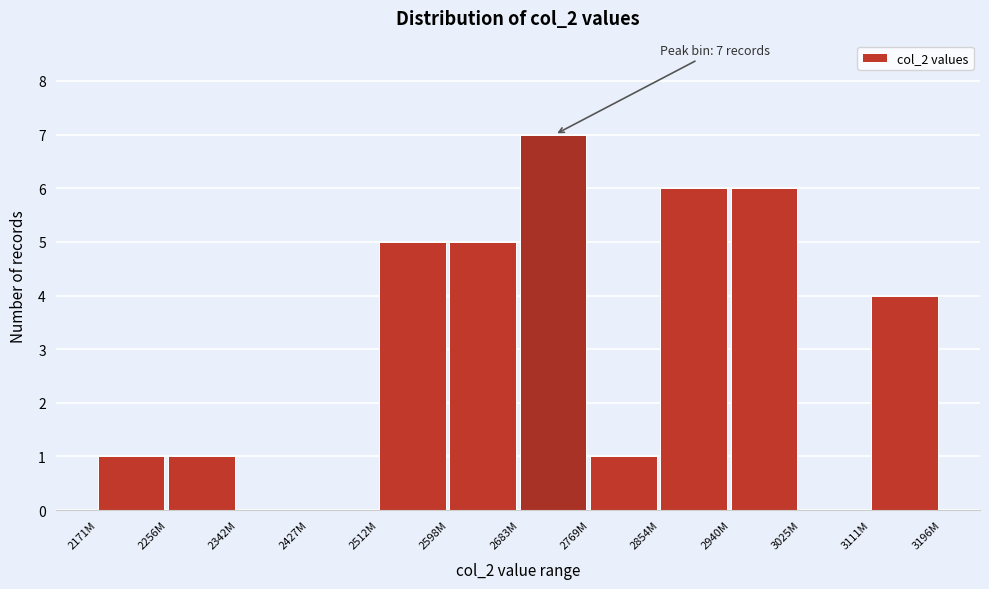

Reading left to right, list all the values displayed in this chart.

2171M=1	2256M=1	2342M=0	2427M=0	2512M=5	2598M=5	2683M=7	2769M=1	2854M=6	2940M=6	3025M=0	3111M=4